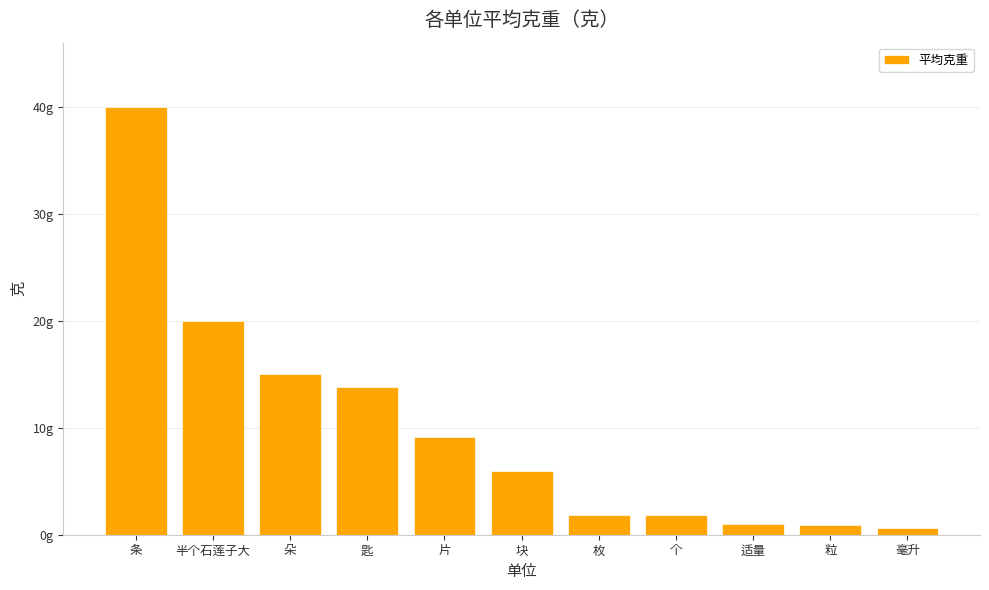

Reading left to right, extract all data points from this chart.

条=40.0	半个石莲子大=20.0	朵=15.0	匙=13.8	片=9.1	块=6.0	枚=1.9	个=1.9	适量=1.0	粒=0.9	毫升=0.6